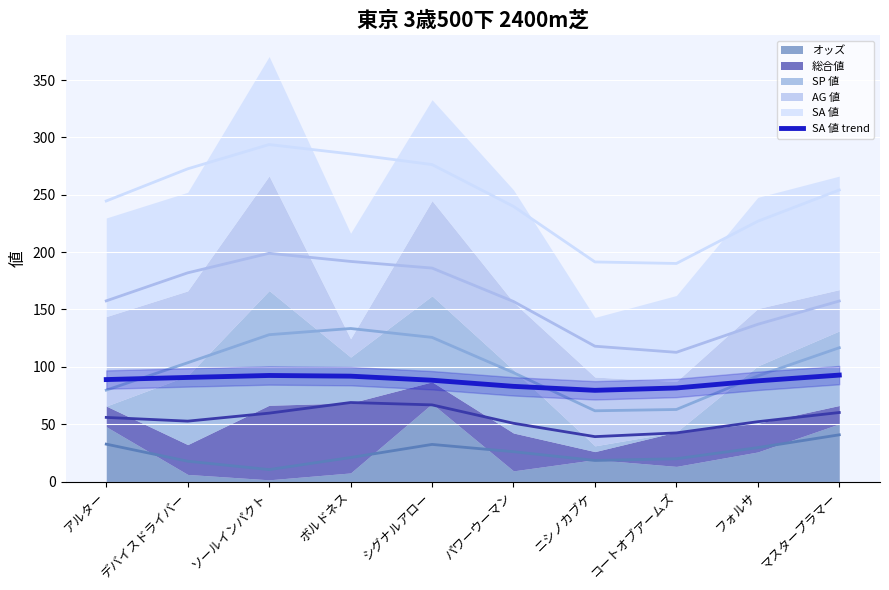

What is the maximum value for SA 値 trend?

92.8